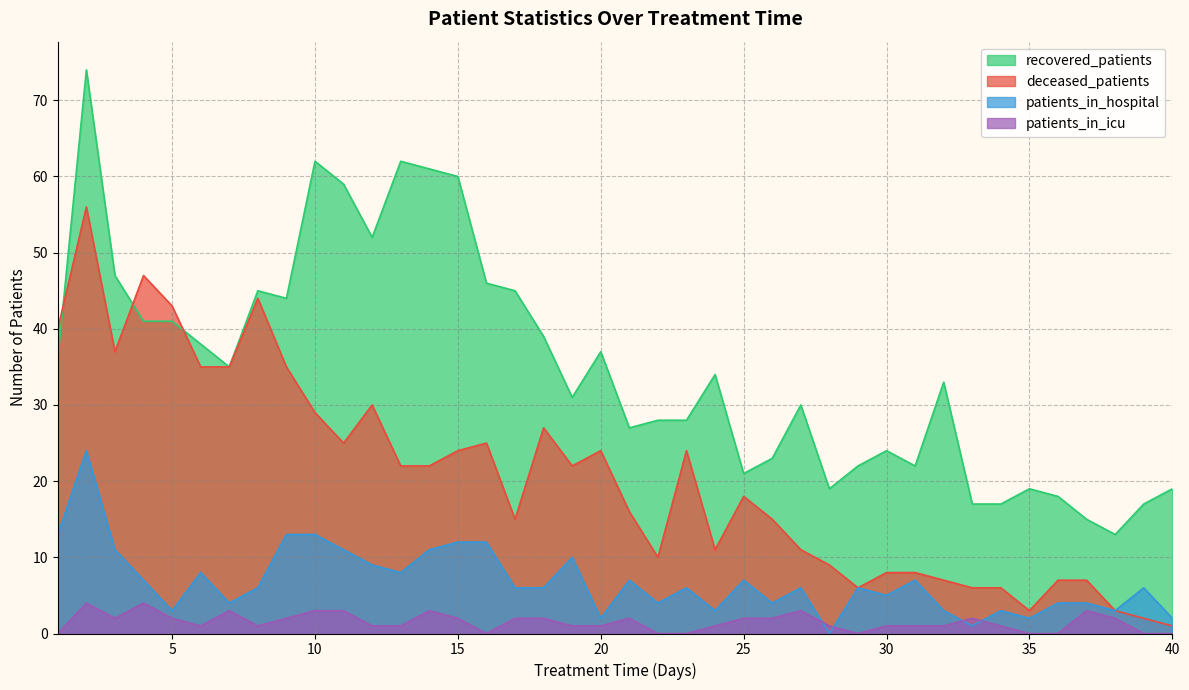

What is the maximum value shown in the chart?

74